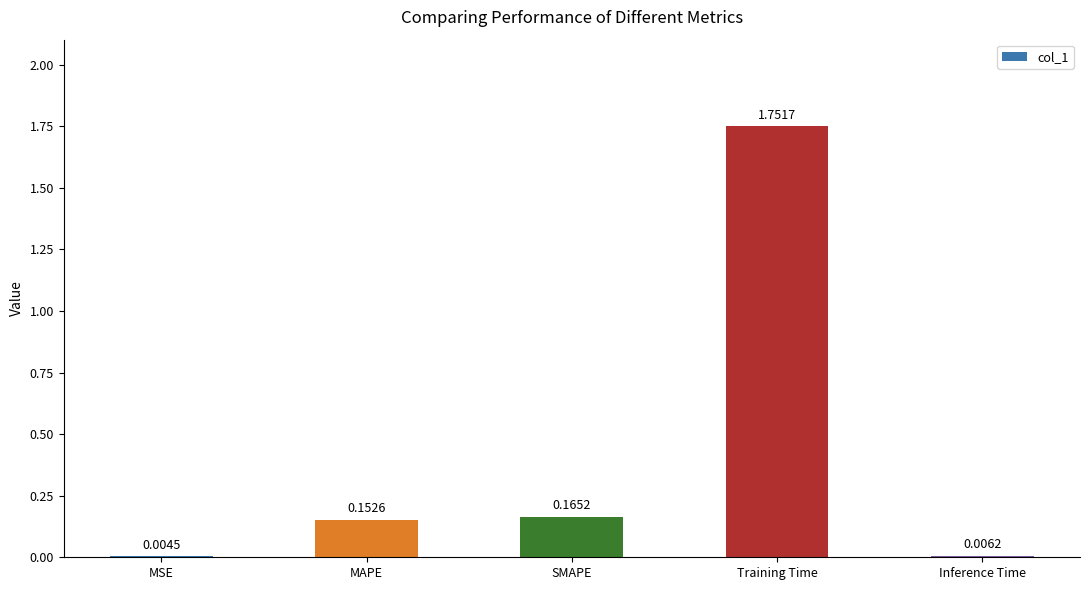

At which category does the chart reach its peak across all series?

Training Time